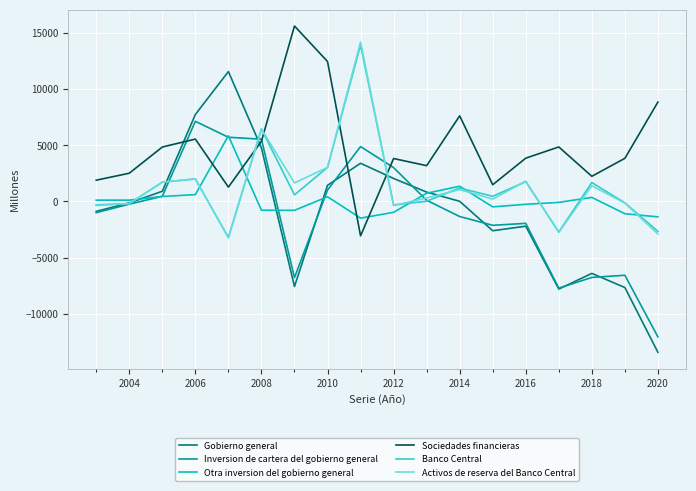

Which series has the largest total across all categories?

Sociedades financieras